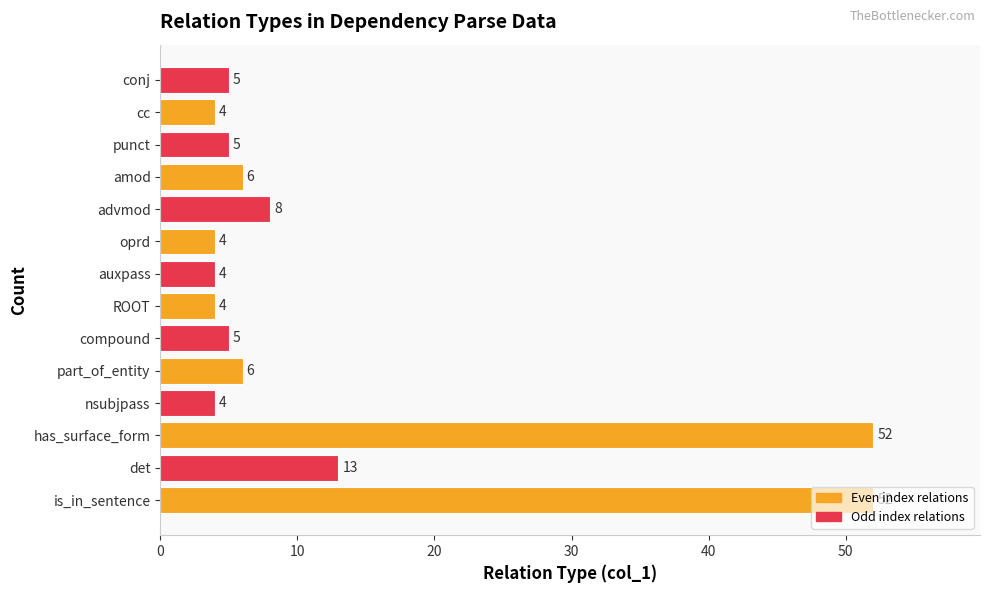

Which has a higher value, auxpass or has_surface_form?

has_surface_form